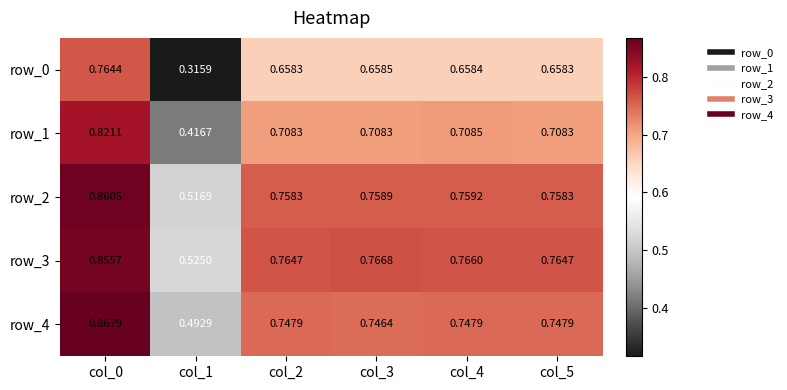

Is the value of row_1 at col_2 greater than the value of row_3 at col_5?

No